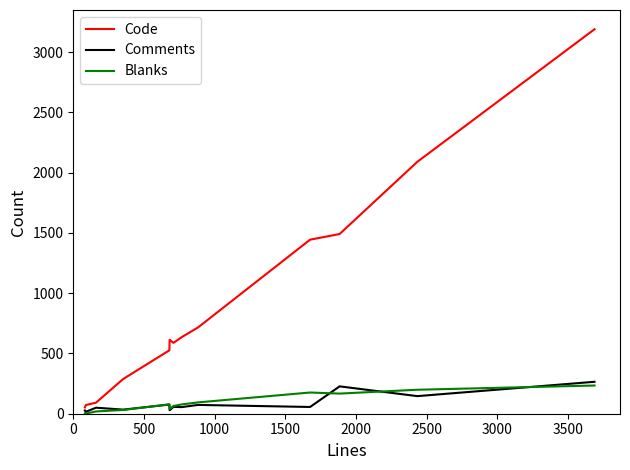

Which series has the largest total across all categories?

Code